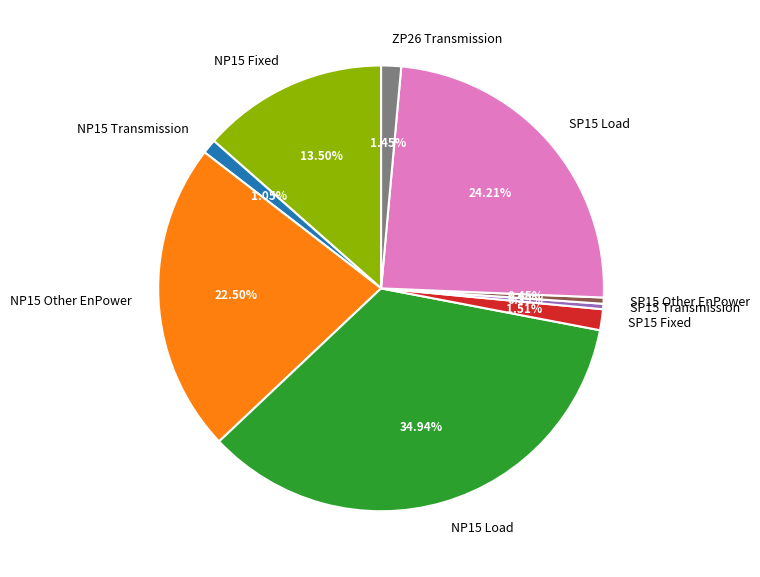

To the nearest percent, what is the difference between the NP15 Transmission and SP15 Load slice percentages?

23%